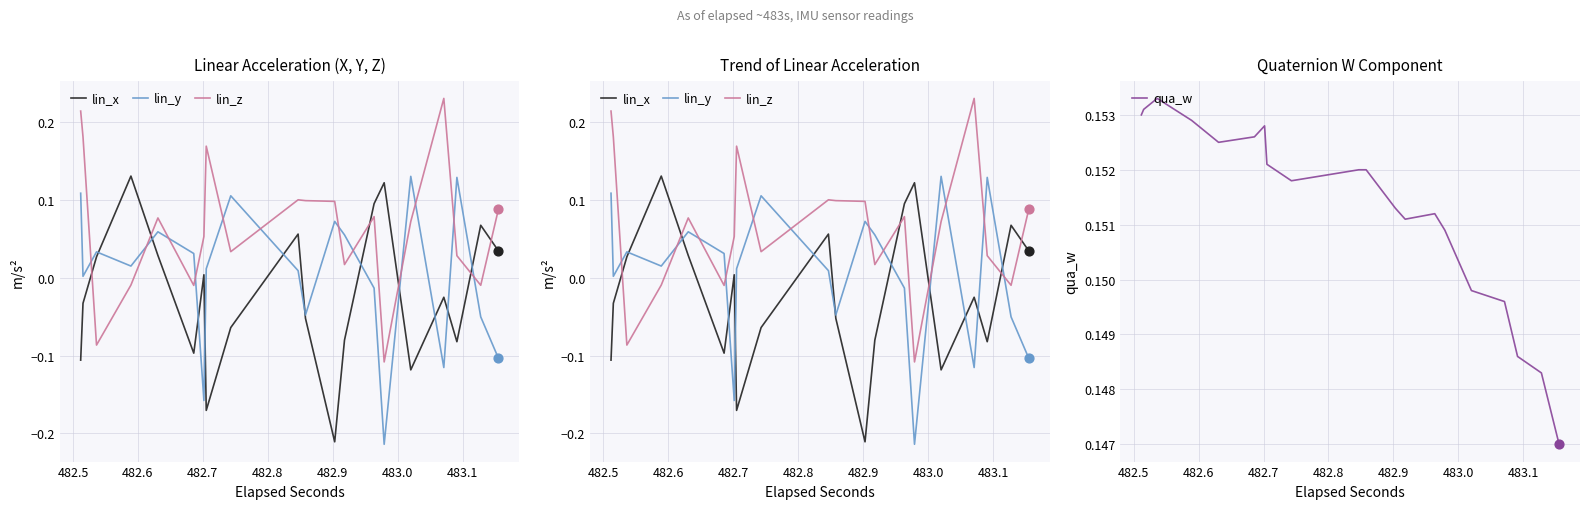

At how many categories does at least one series exceed 0?

20